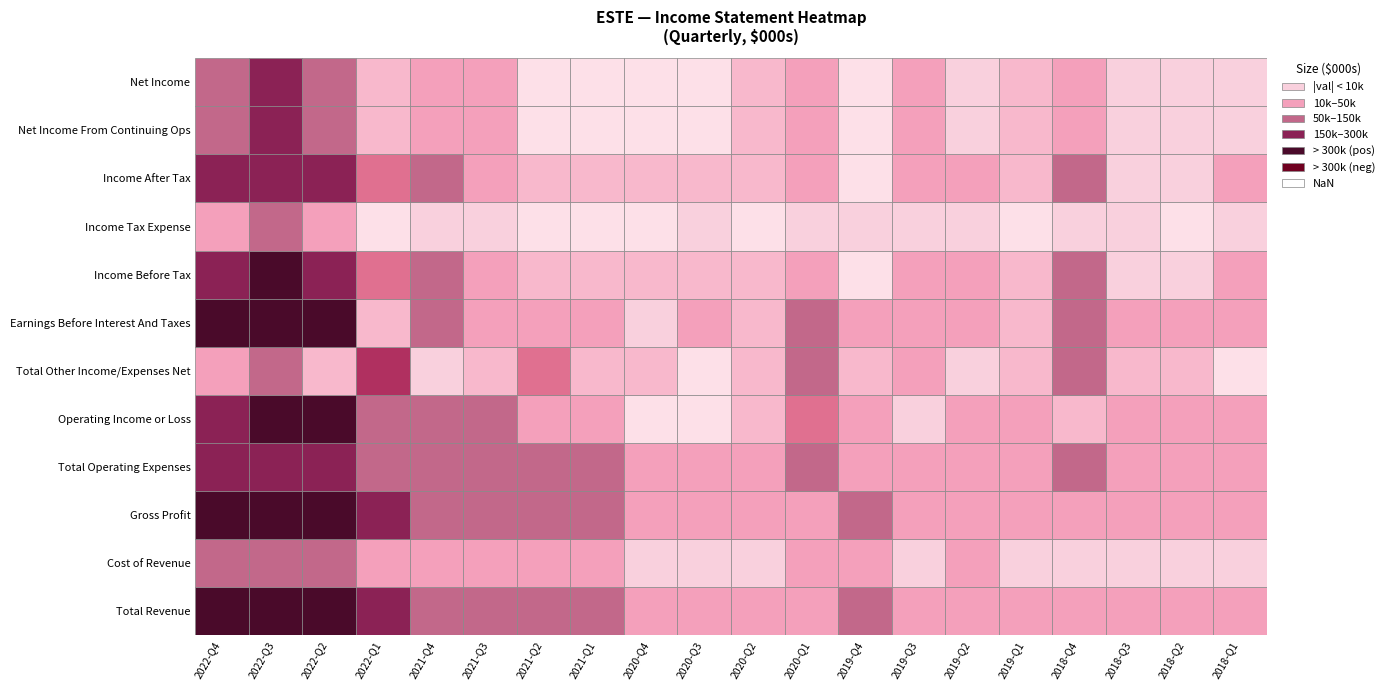

What is the spread (max minus min) of values at 11?

165900